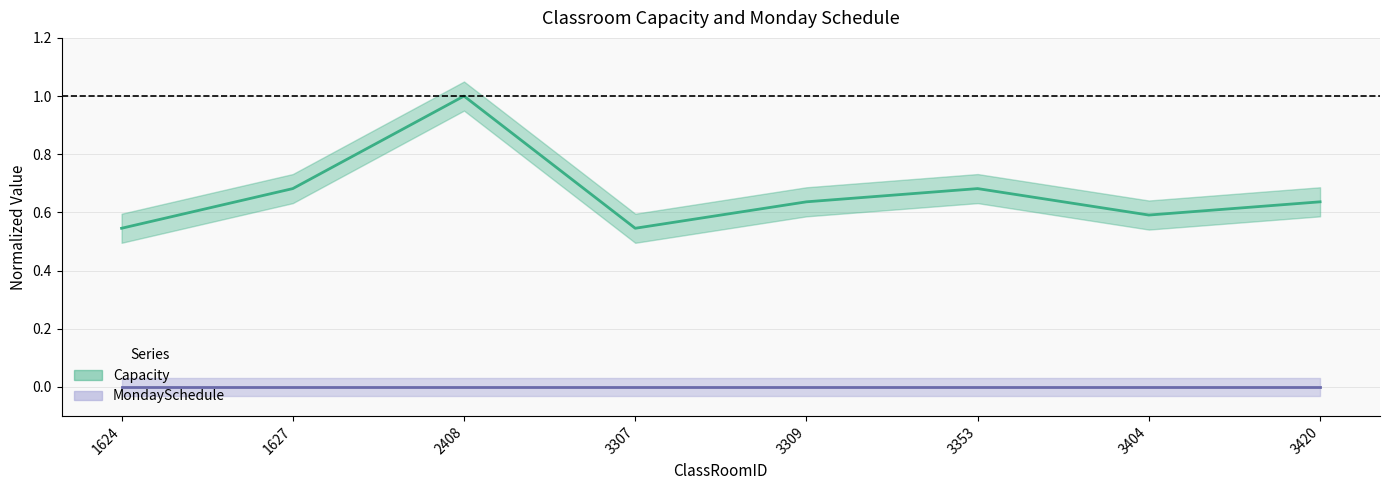

At which category does the data reach its first local valley?

3307